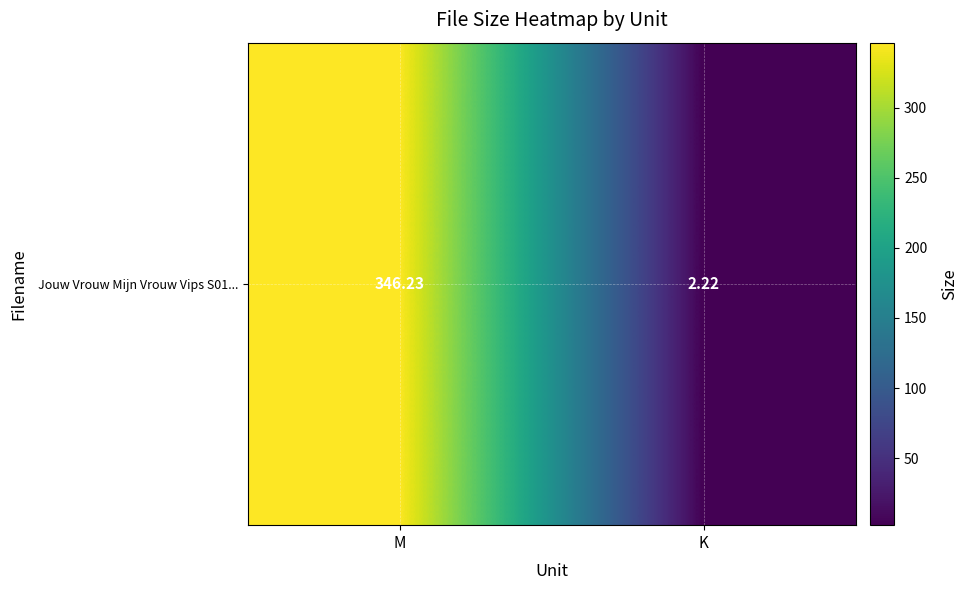

Reading right to left, what are all the values shown in this chart?

2.2	346.2